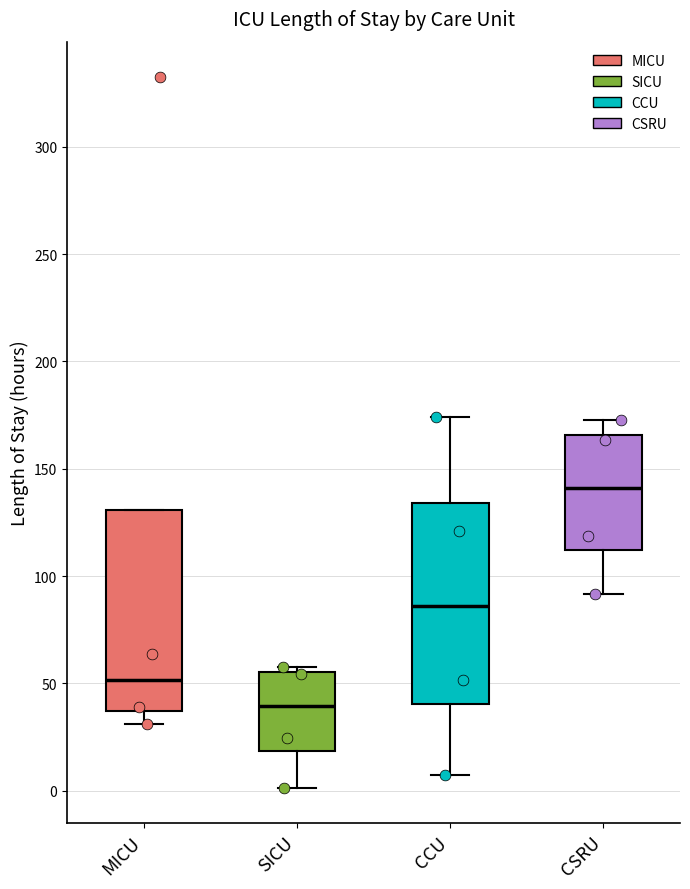

Reading left to right, transcribe this box plot: for each box, give where its median line is, the range the box spans, and where its two whiskers end, as read against the y-axis. The values are not printed on the chart, so give them approximately, as read against the axis.

MICU: median 50, box 35 to 130, whiskers 30 to 130
SICU: median 40, box 20 to 55, whiskers 0 to 60
CCU: median 85, box 40 to 135, whiskers 5 to 175
CSRU: median 140, box 110 to 165, whiskers 90 to 175